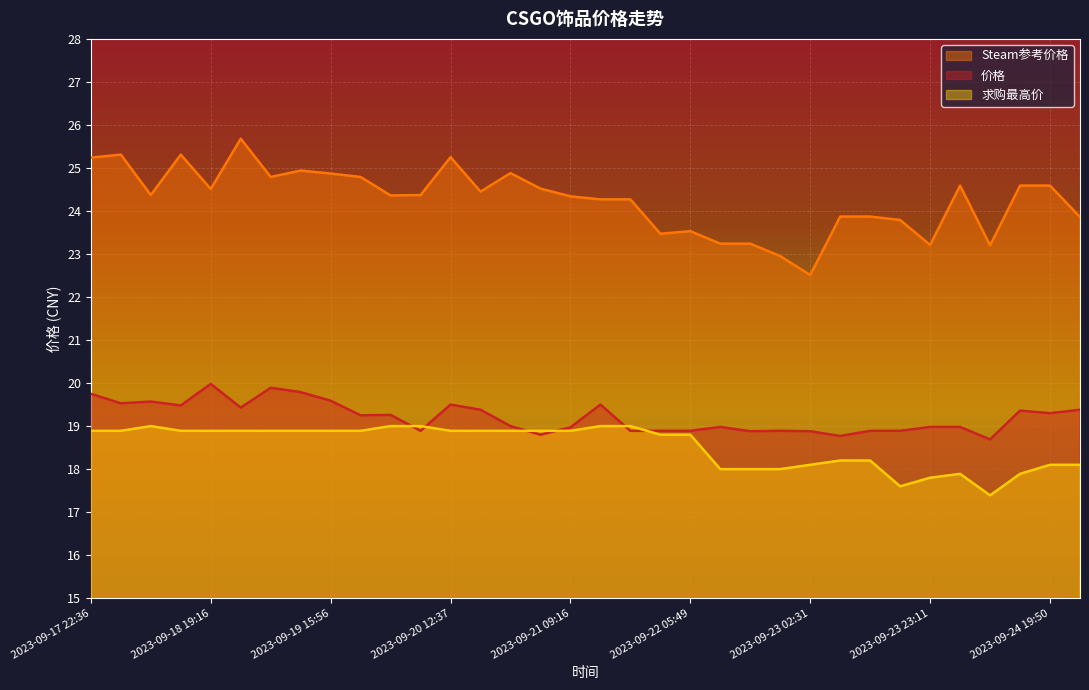

What is the spread (max minus min) of values at 2023-09-17 22:36?

6.3